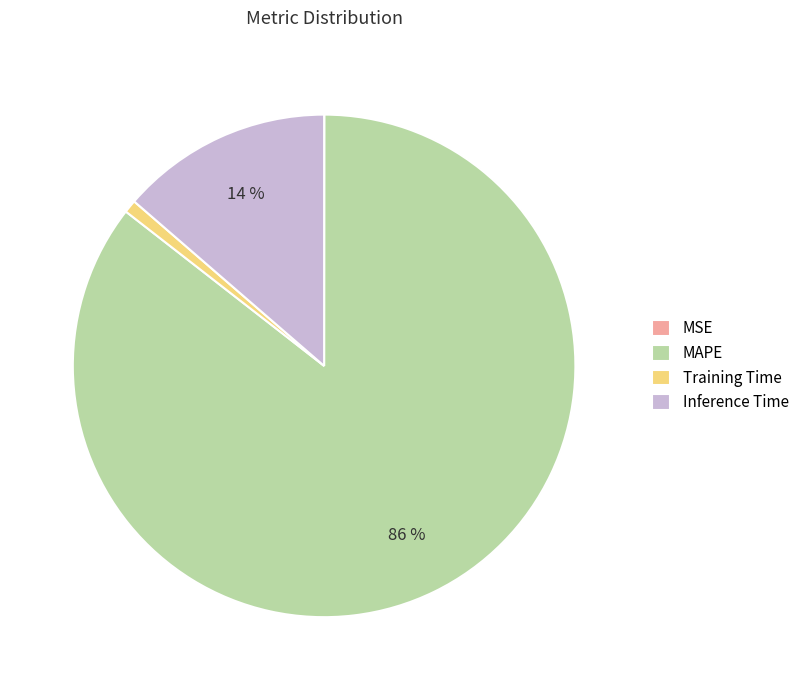

Does MAPE account for over 50% of the chart?

Yes